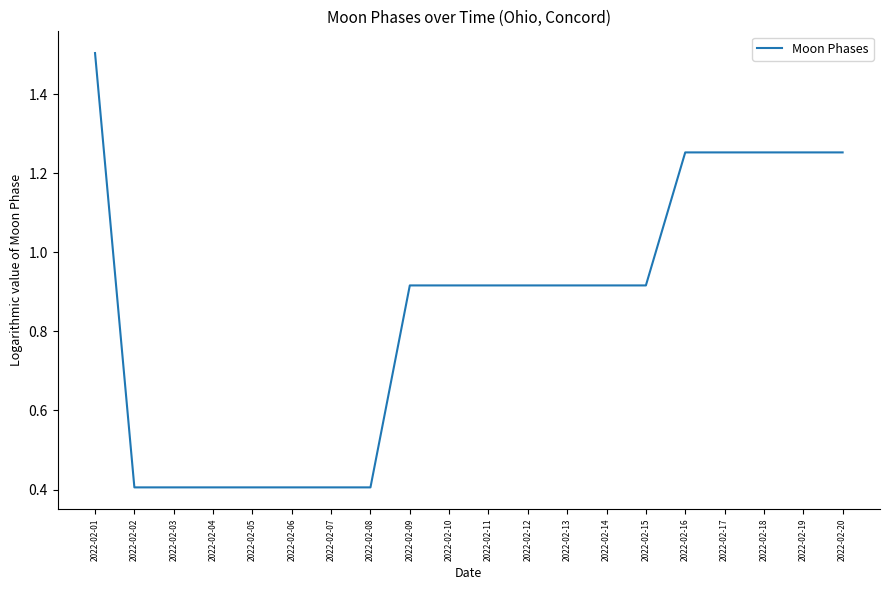

What is the ratio of the value at 2022-02-09 to the value at 2022-02-16?

0.7